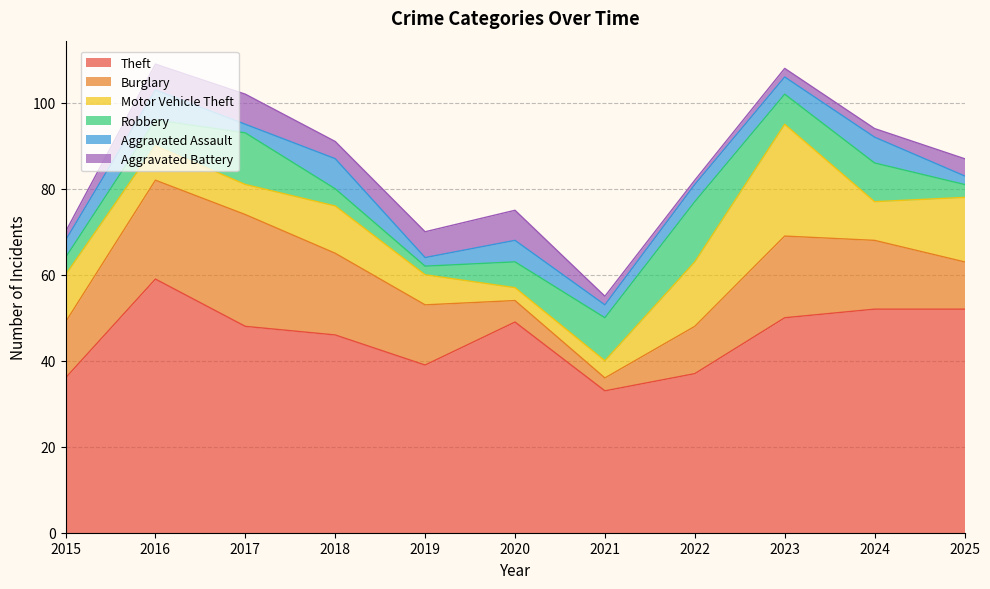

What are all the series names shown in the legend?

Theft, Burglary, Motor Vehicle Theft, Robbery, Aggravated Assault, Aggravated Battery